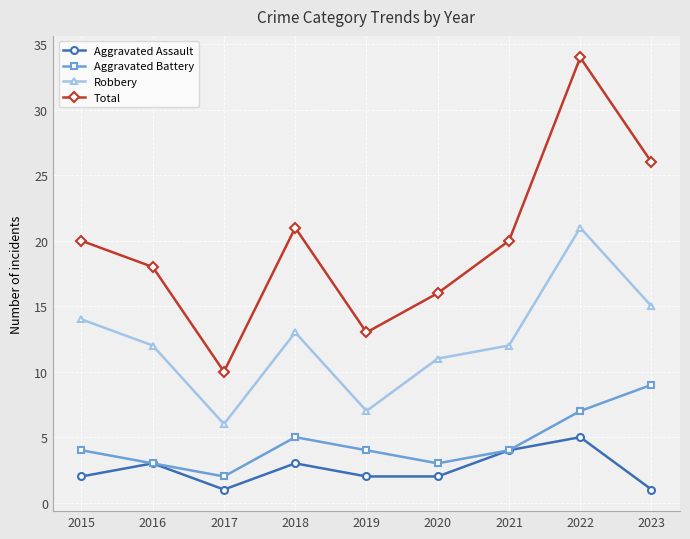

What is the difference between the maximum and second lowest values in the Aggravated Battery series?

6